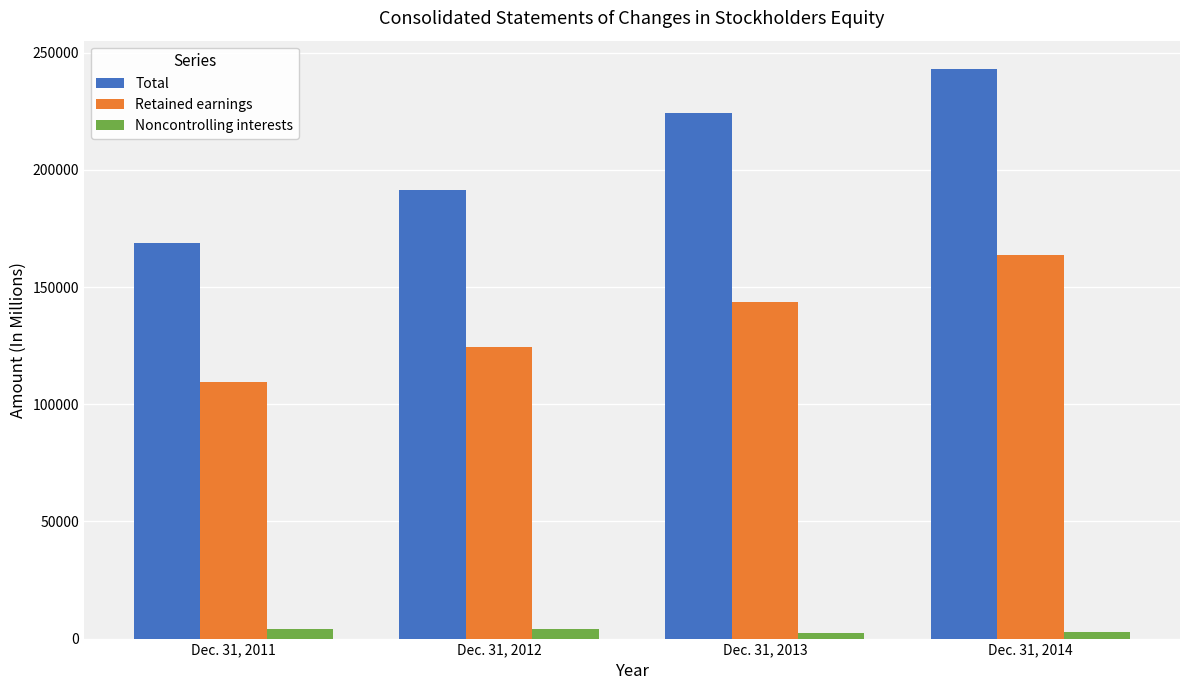

What is the sum of the Total values at Dec. 31, 2014 and Dec. 31, 2012?

434615